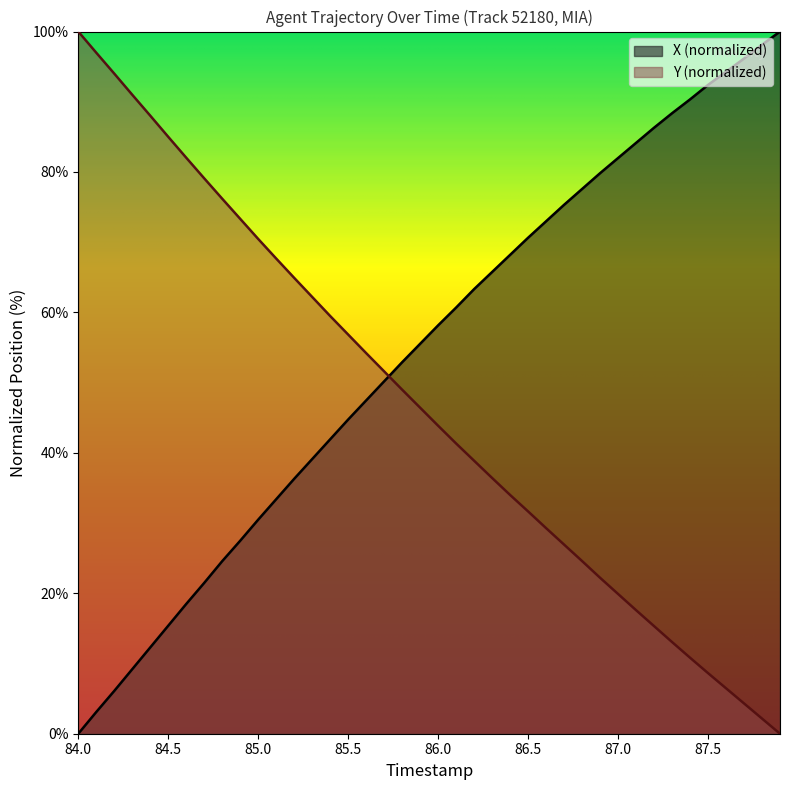

The value of X at 87.1 is 138.6. True or false?

False